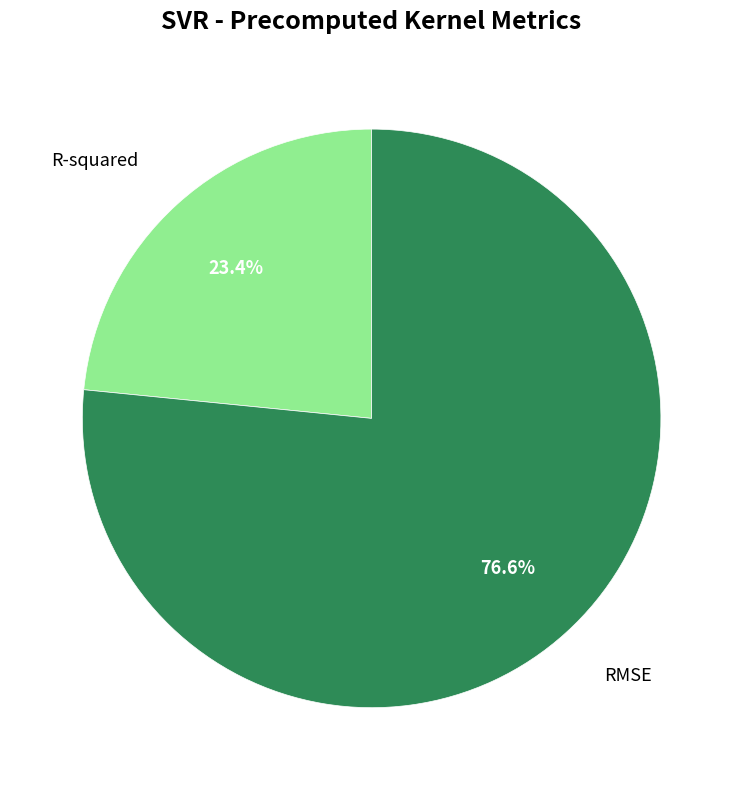

Which category accounts for the majority?

RMSE